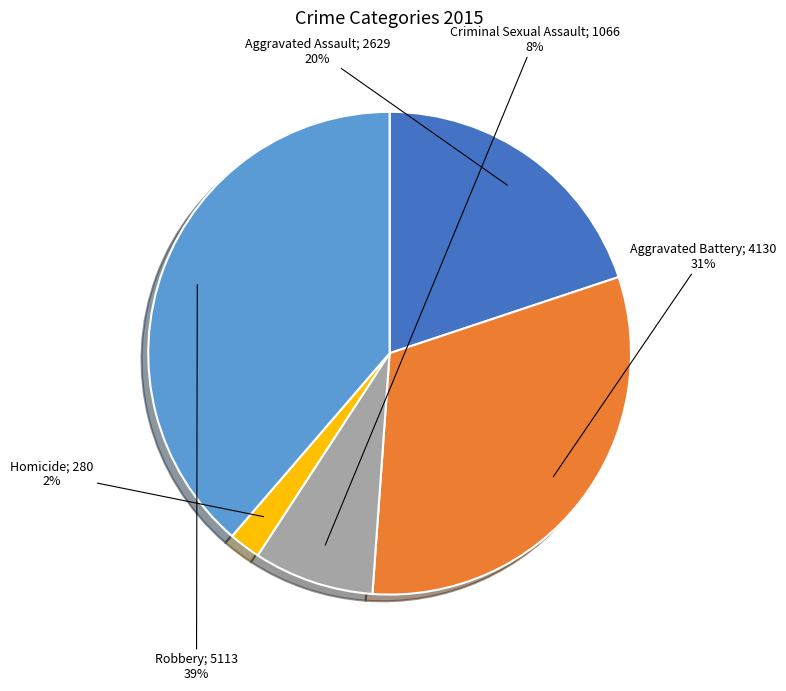

To the nearest percent, what is the difference between the largest and smallest slice percentages?

37%